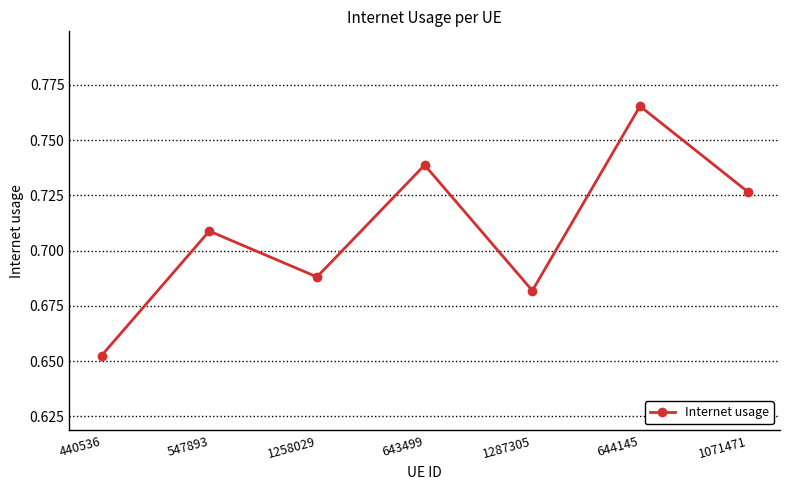

At which category does the chart reach its peak across all series?

644145